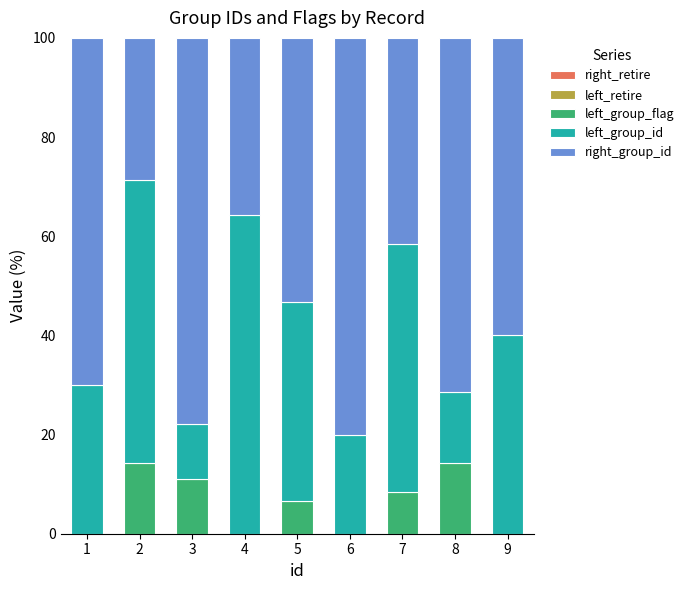

What is the highest value of the left_group_flag series?

14.3